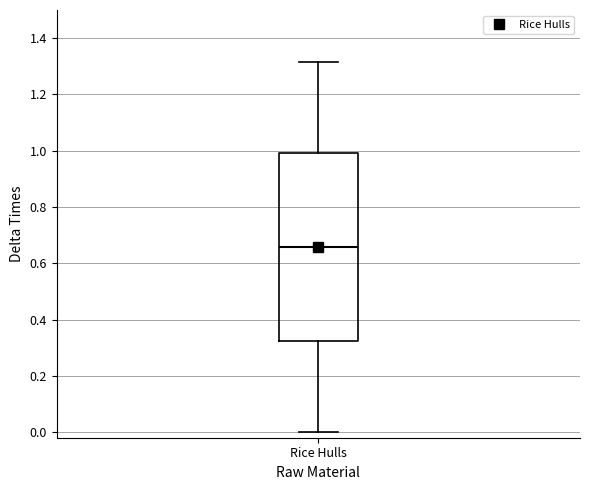

Read this box plot against the y-axis: the position of the median line, the range covered by the box, and the ends of both whiskers. The values are not printed on the chart, so give them approximately, as read against the axis.

median 0.66, box 0.32 to 1.00, whiskers 0.00 to 1.32